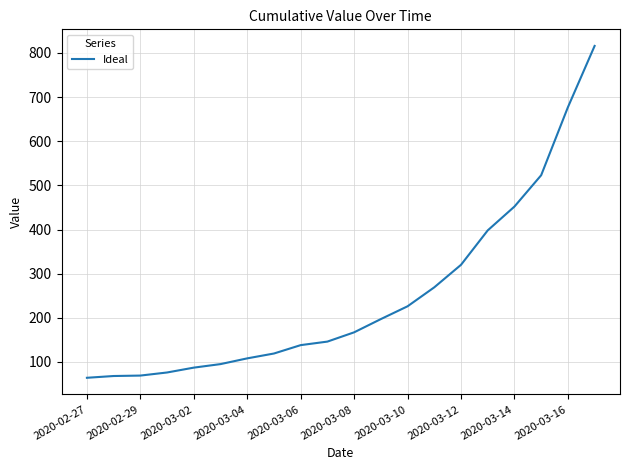

True or false: the data has more than 1 interior local peaks.

False